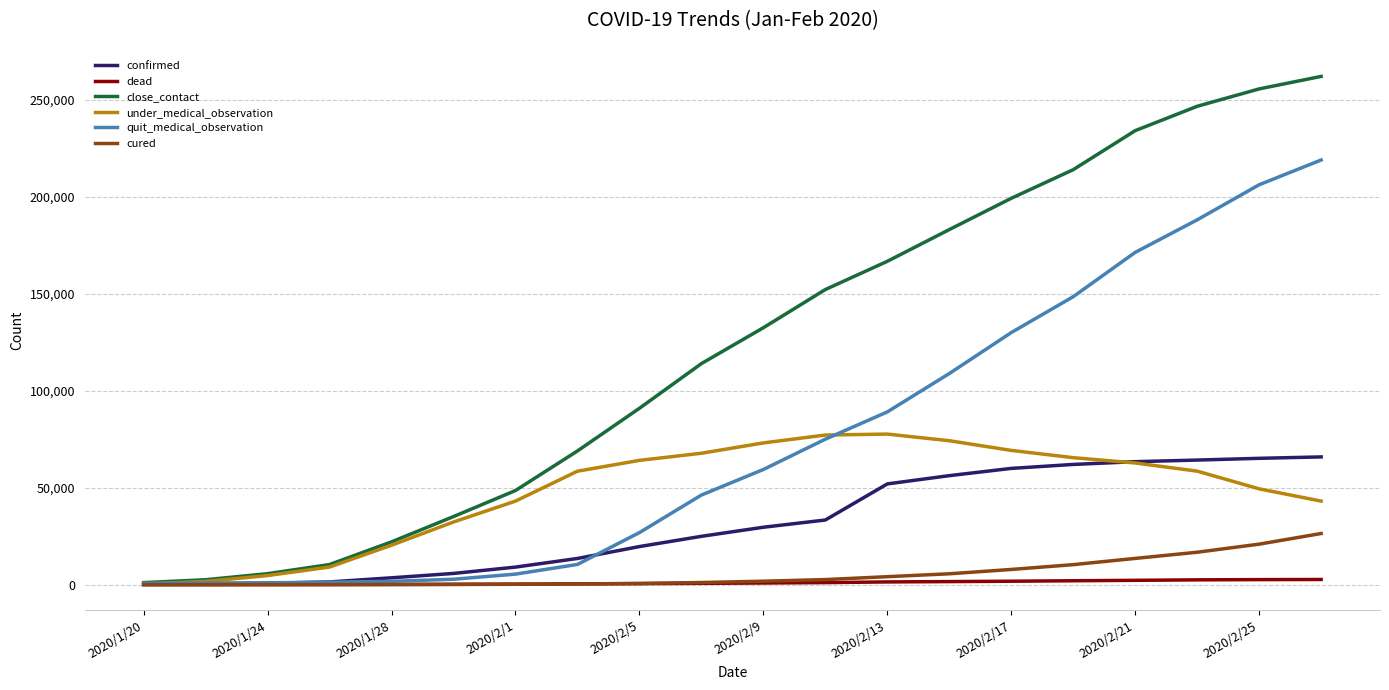

What is the maximum value for quit_medical_observation?

219073